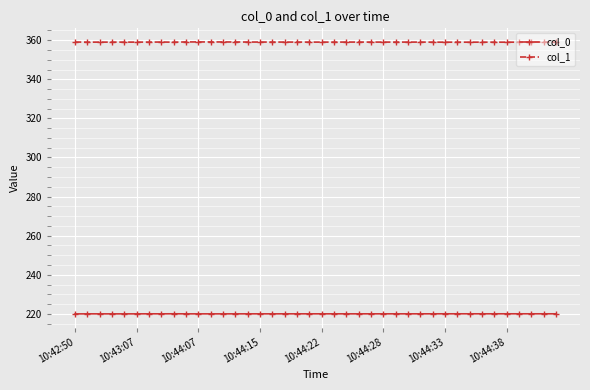

True or false: col_1 has more than 1 points higher than both neighbors.

True